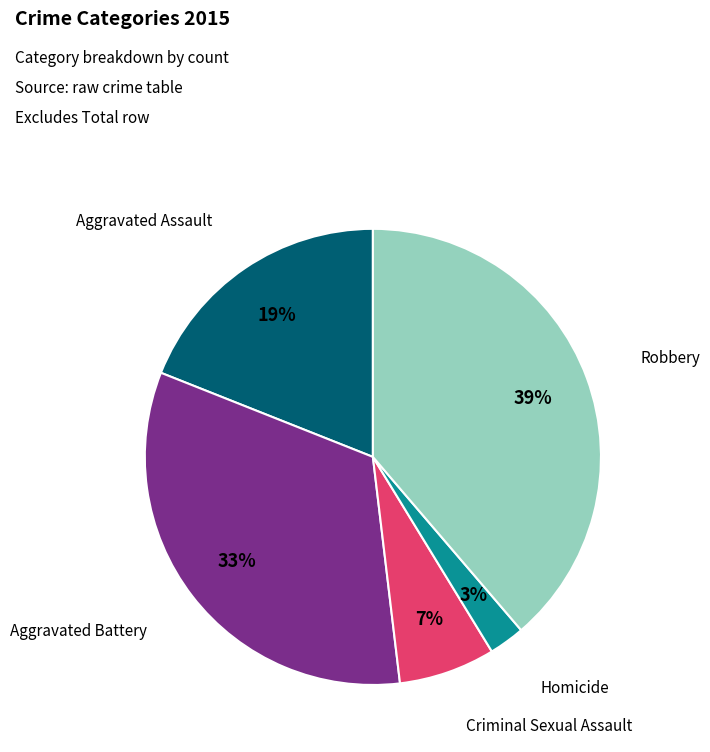

Is there a majority slice in this chart?

No